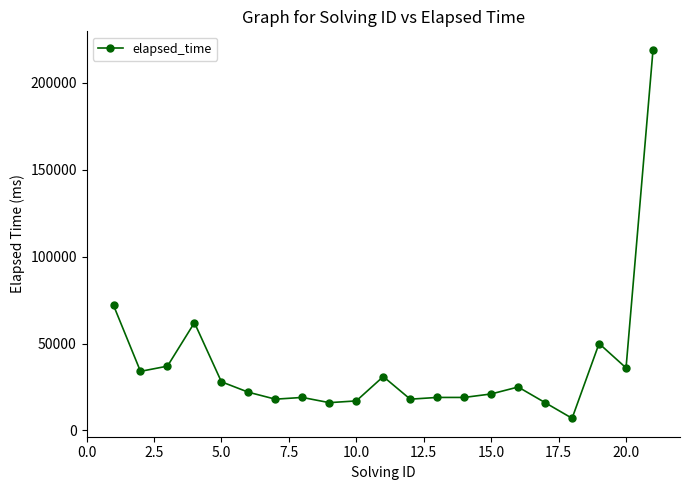

What is the minimum value shown in the chart?

7000